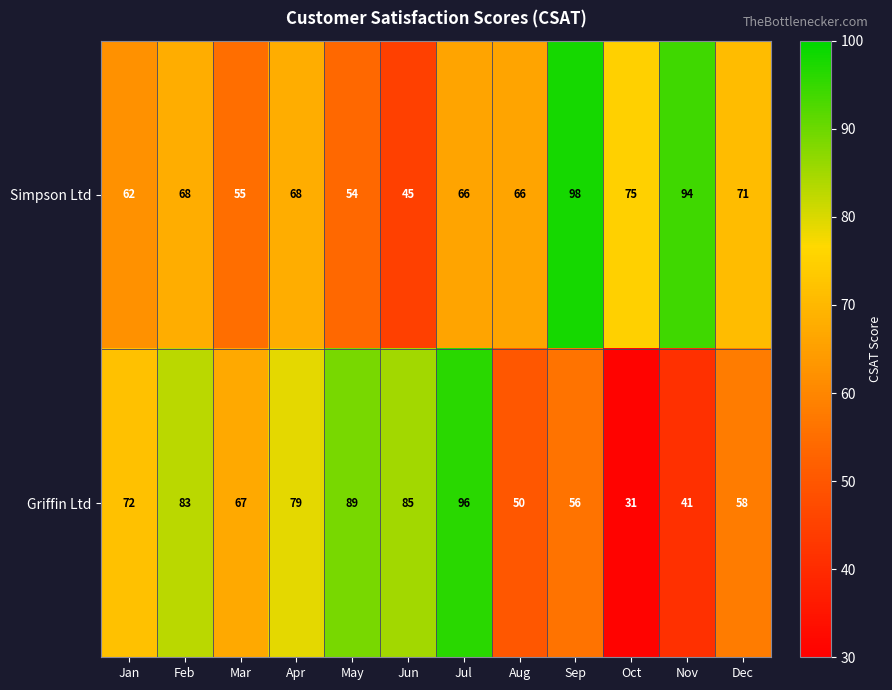

What is the greatest value displayed?

98